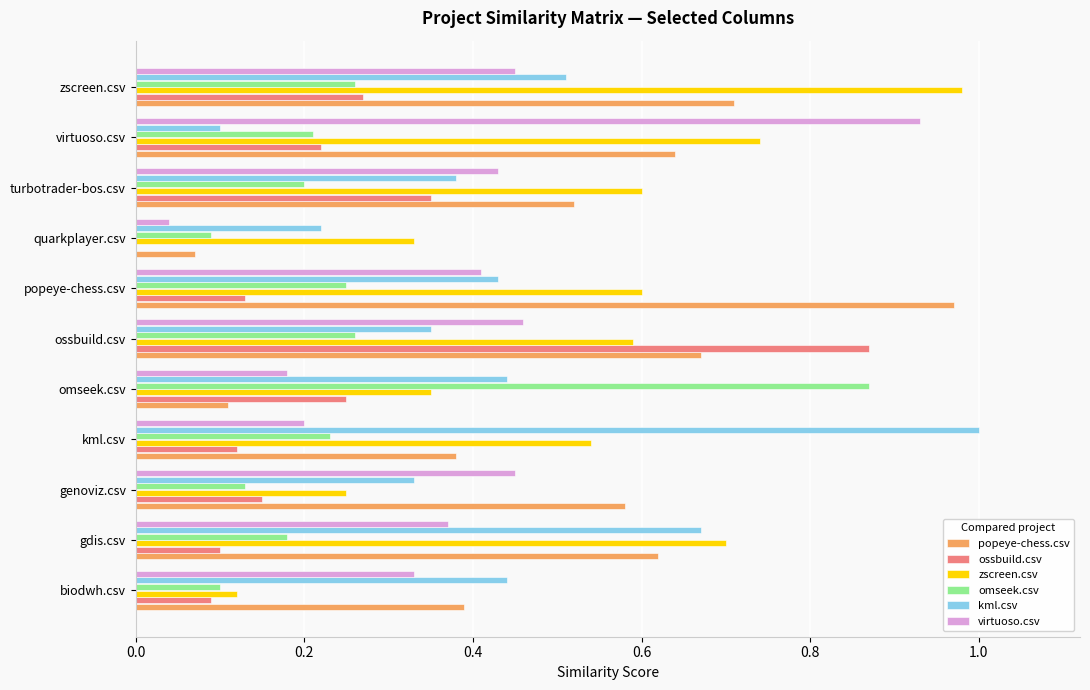

At which label does omseek.csv reach its peak?

omseek.csv